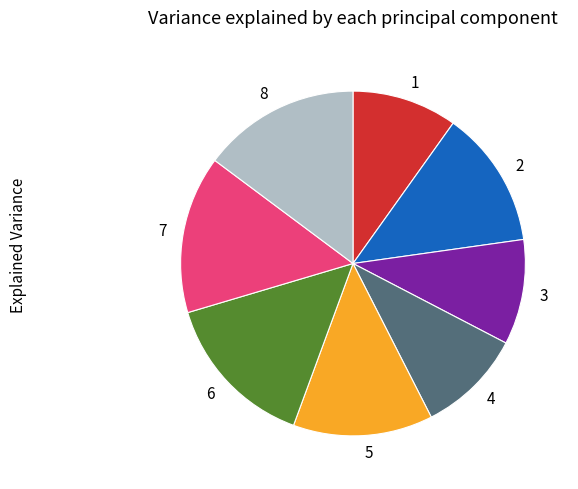

Do 1 and 4 together represent more than half of the pie?

No